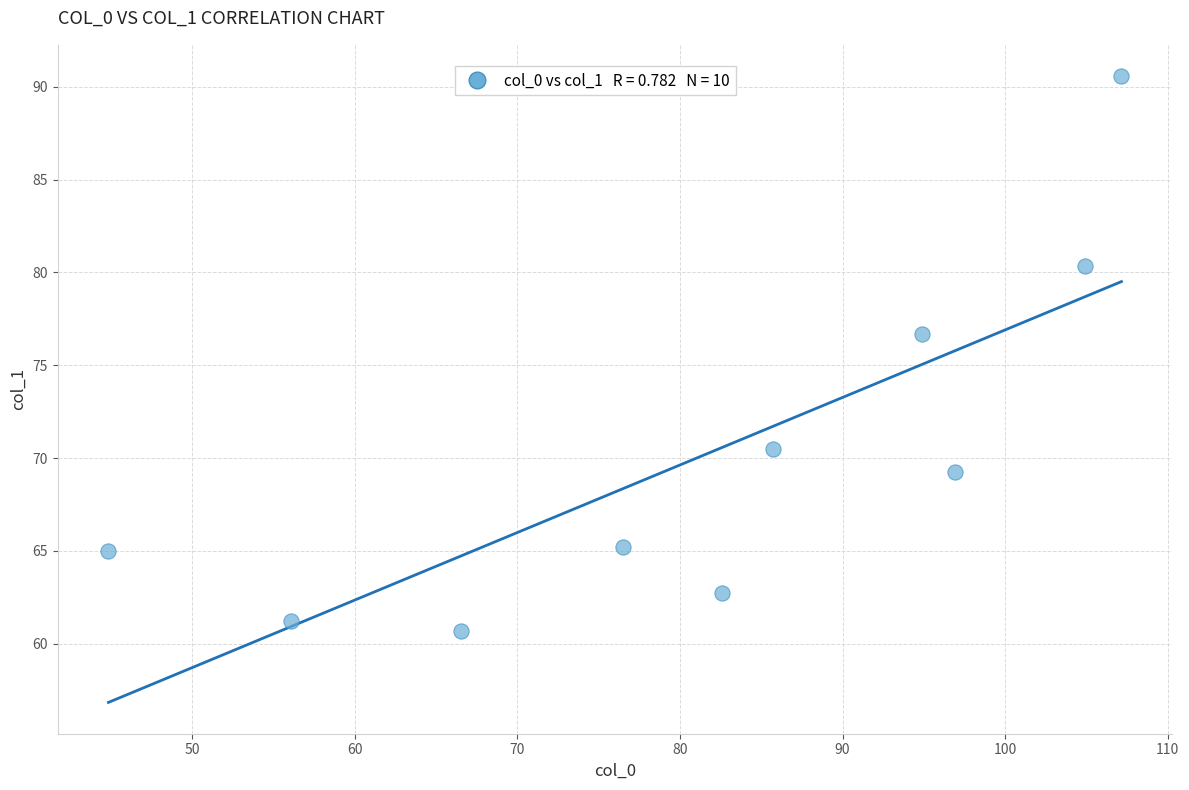

What is the average X value?

81.6